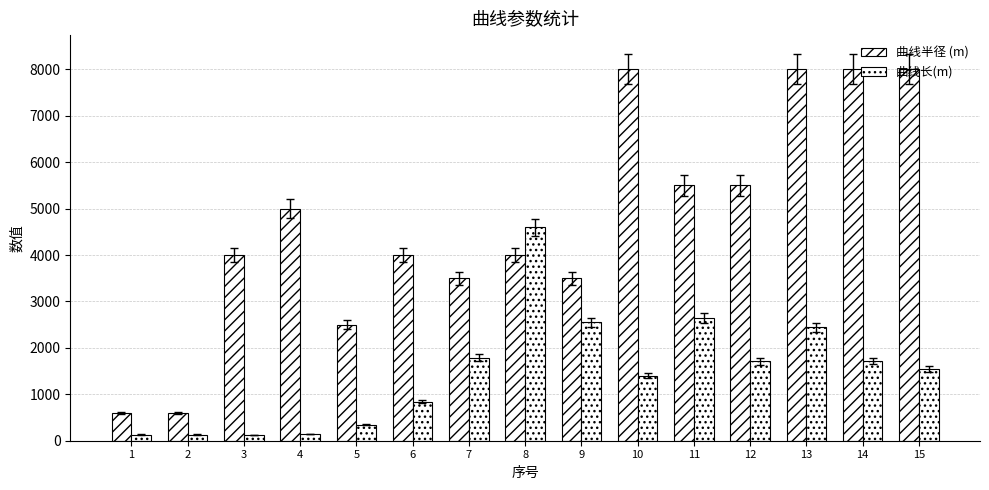

What is the smallest value displayed?

124.2